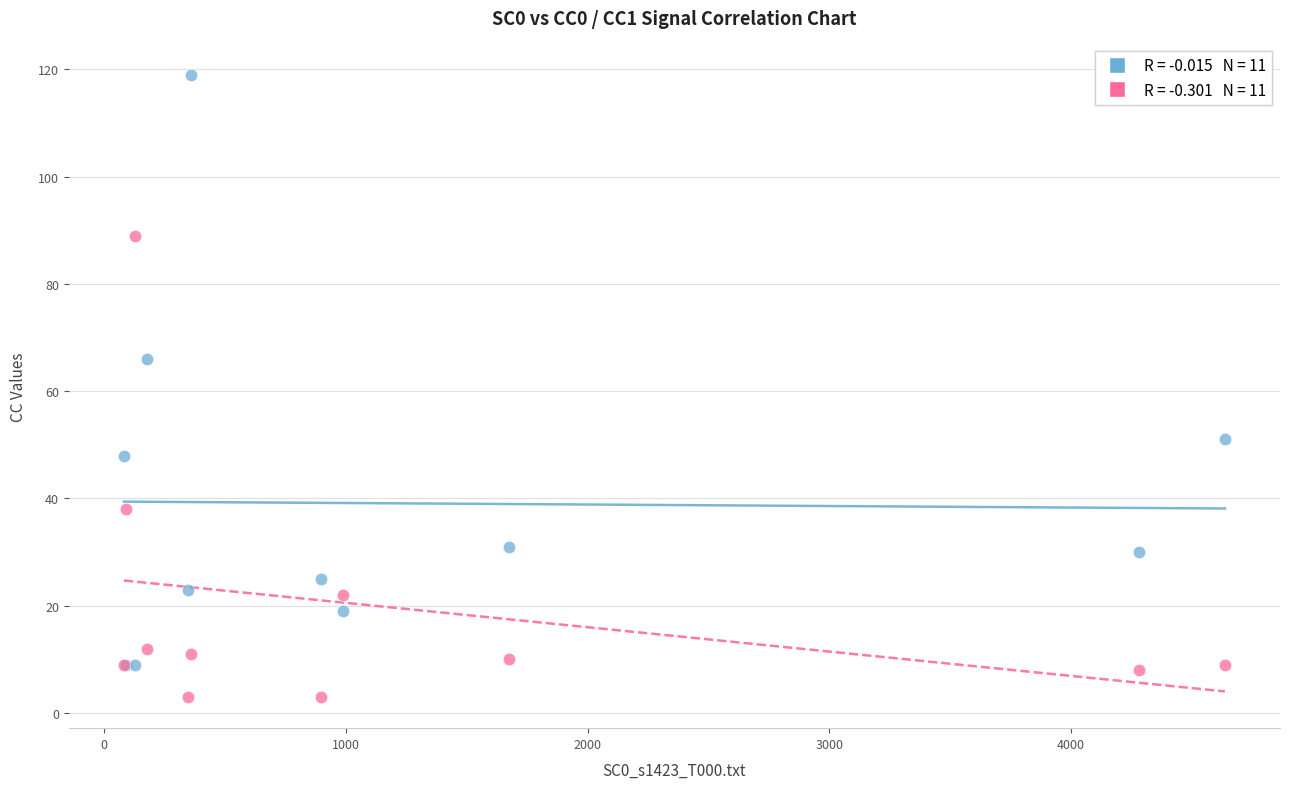

Across all series, what Y value is closest to 61?

66